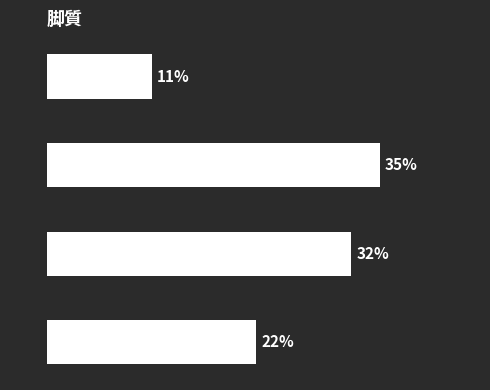

Are the bars horizontal?

Yes